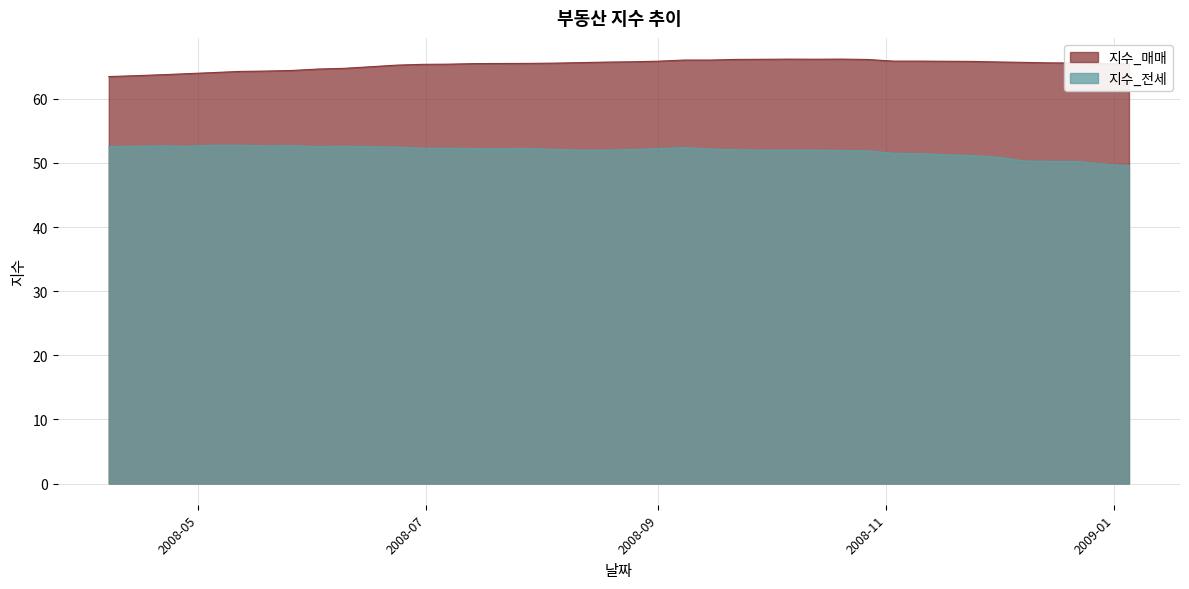

At how many categories does at least one series exceed 59?

40